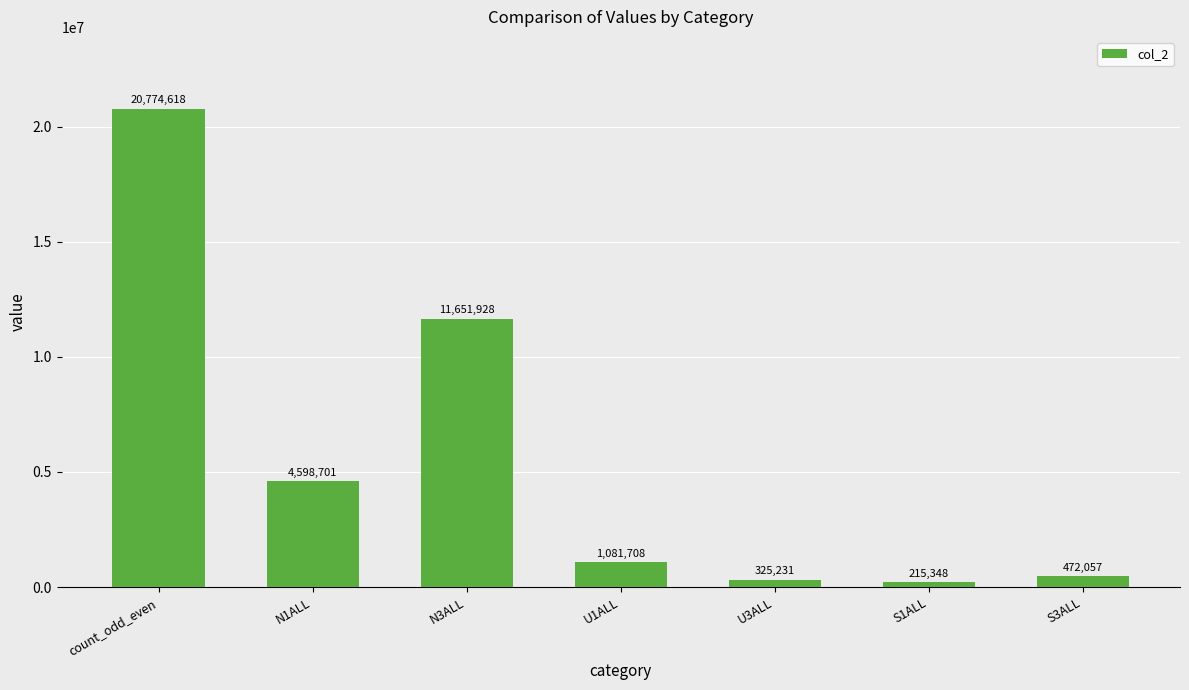

What is the minimum value shown in the chart?

215348